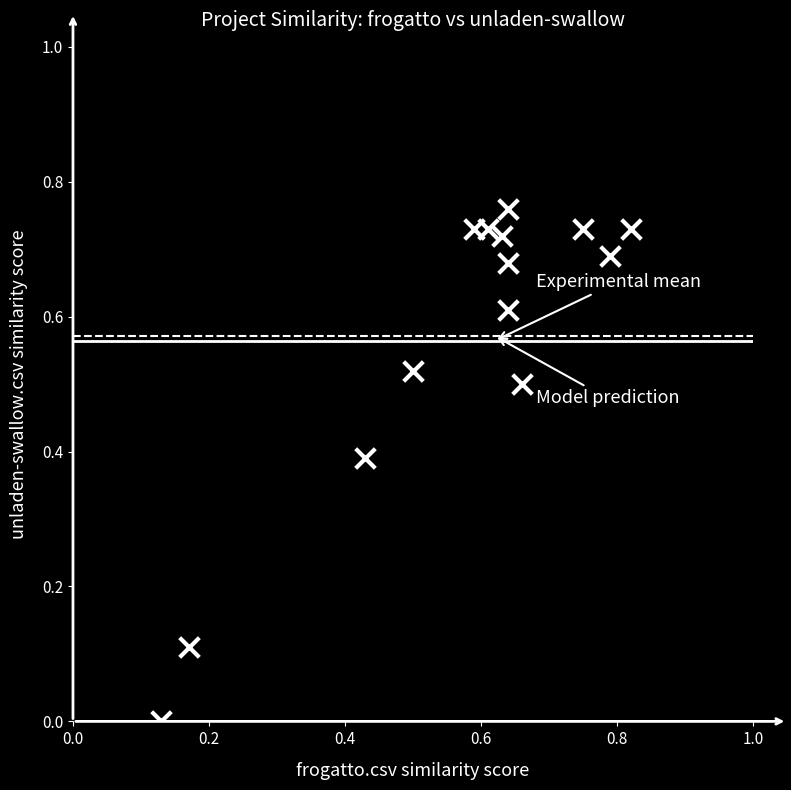

Count the number of points in this scatter plot.

14